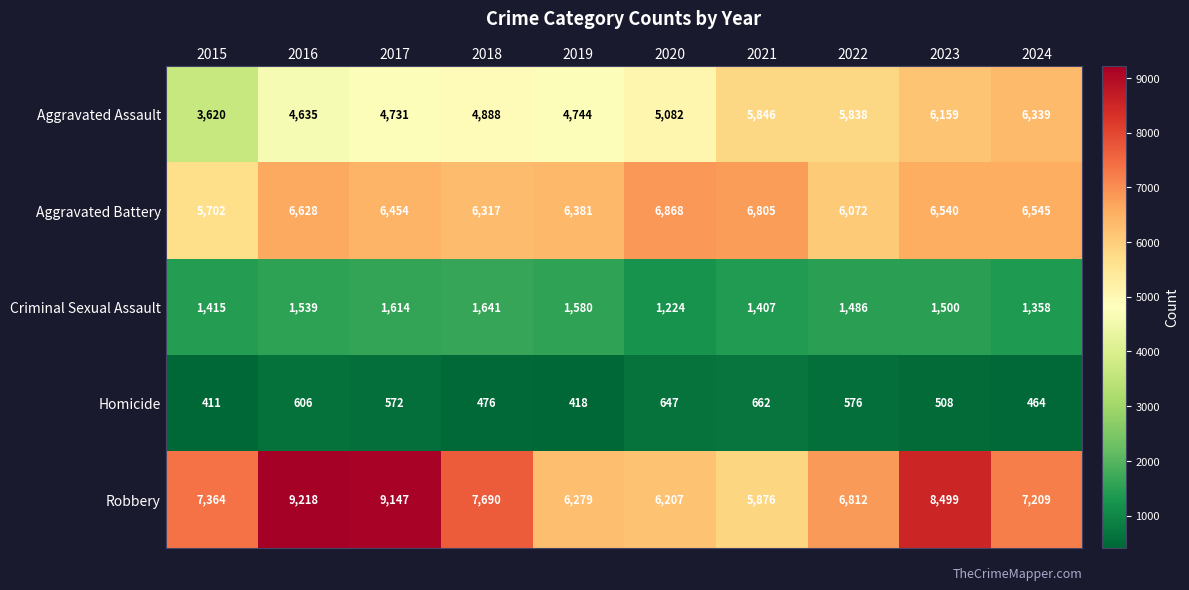

Count the number of data series in this chart.

5